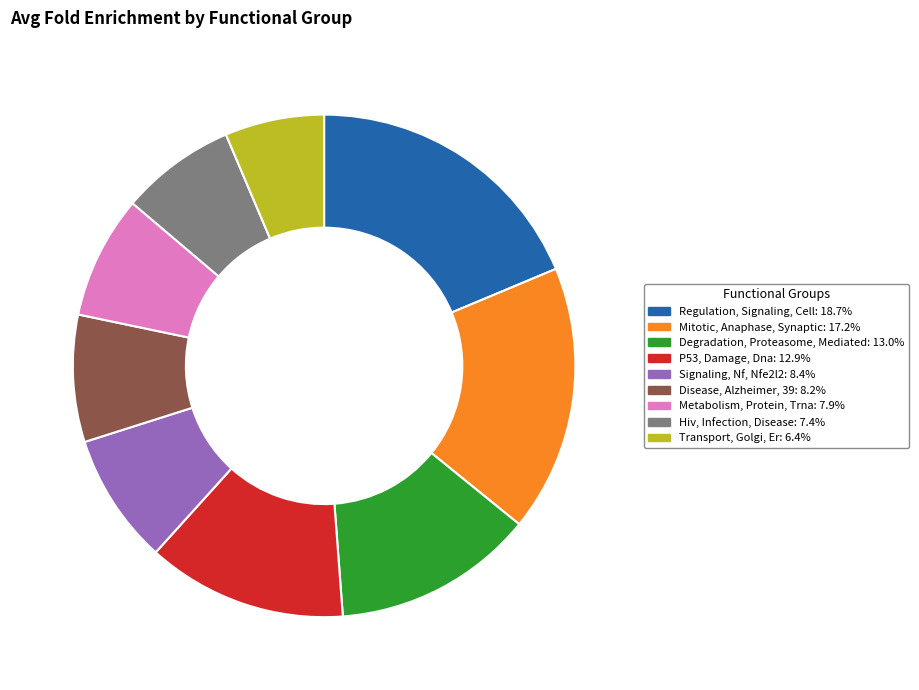

Do Degradation, Proteasome, Mediated: 13.0% and Regulation, Signaling, Cell: 18.7% together represent more than half of the pie?

No